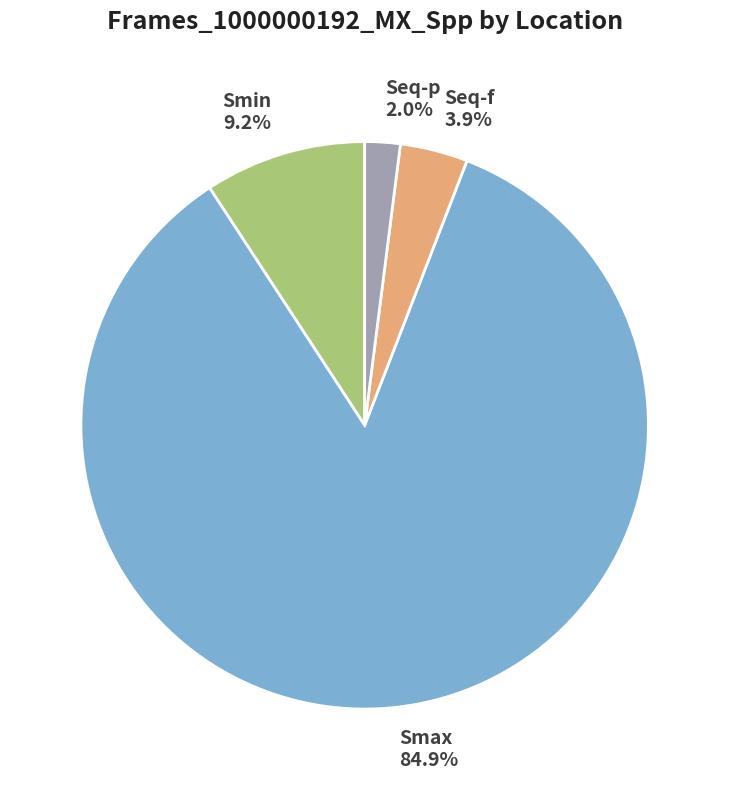

The Seq-p slice represents 10% of the pie. True or false?

False